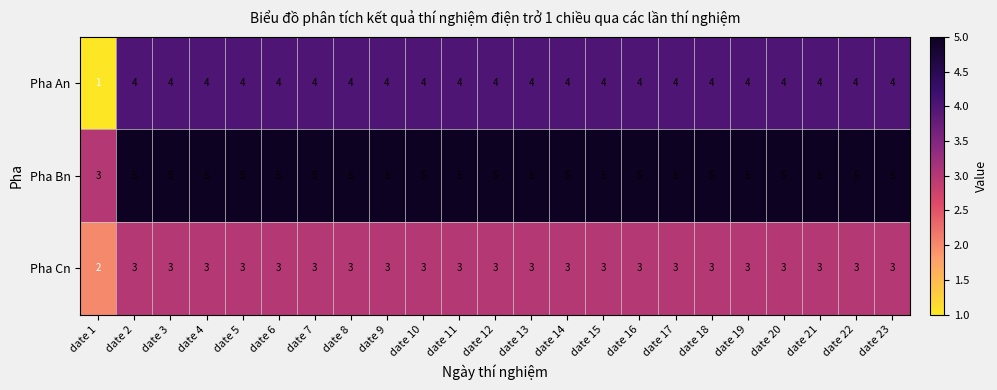

What is the maximum value shown in the chart?

5